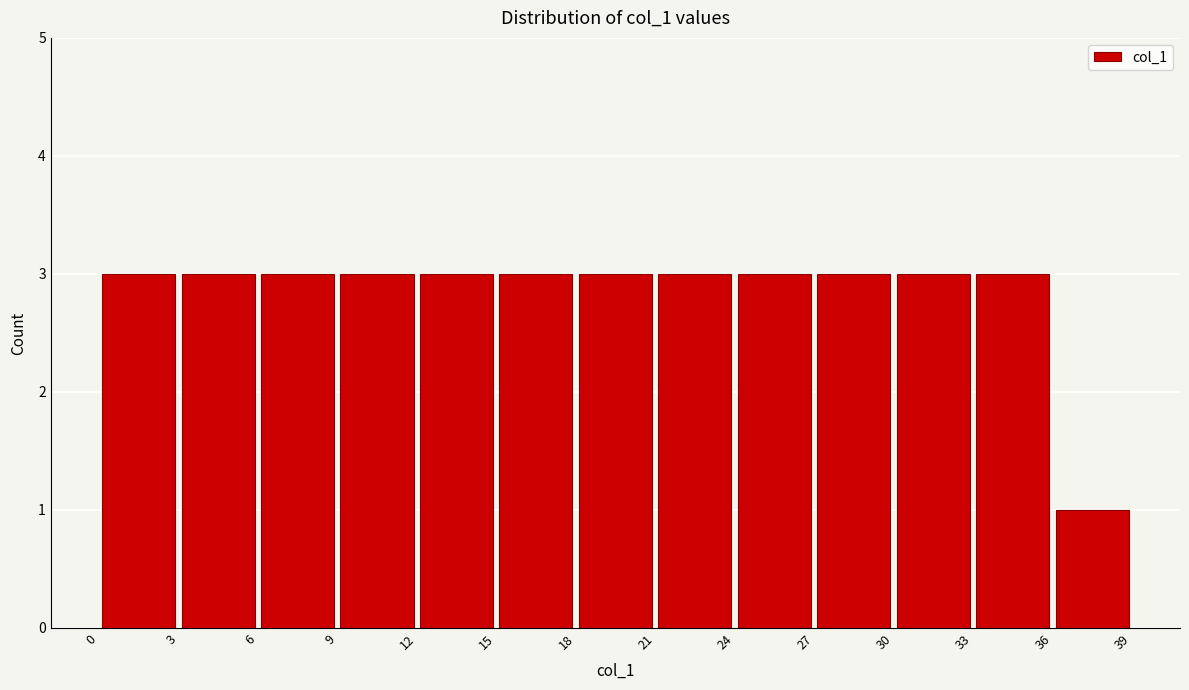

How tall is the bar that spans 27 to 30 on the x-axis? The values are not printed on the chart, so give them approximately, as read against the axis.

3